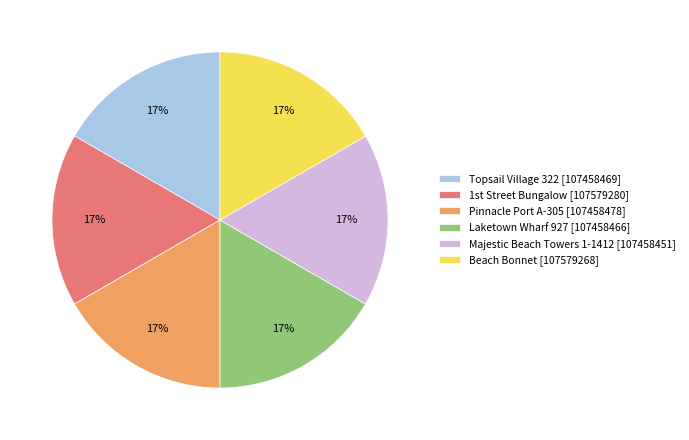

What is the ratio of the value at Beach Bonnet [107579268] to the value at Laketown Wharf 927 [107458466]?

1.0